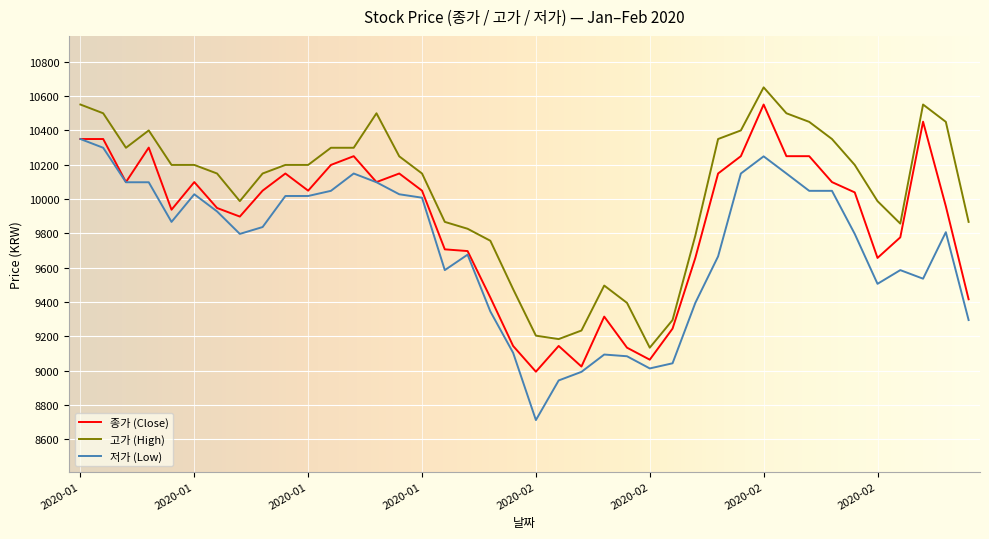

True or false: 고가 (High) and 저가 (Low) cross at least once.

False